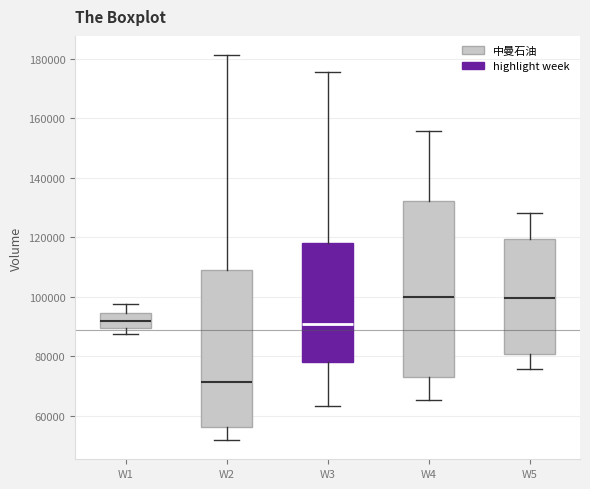

Where does the lower whisker of the box for W1 end on the y-axis? The values are not printed on the chart, so give them approximately, as read against the axis.

88000